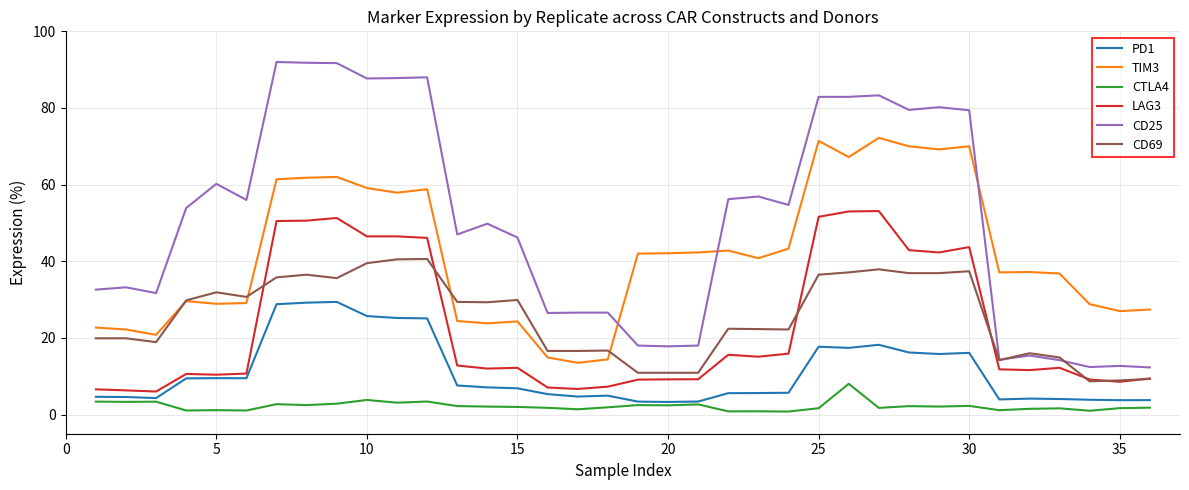

What is the highest value of the CD69 series?

40.6